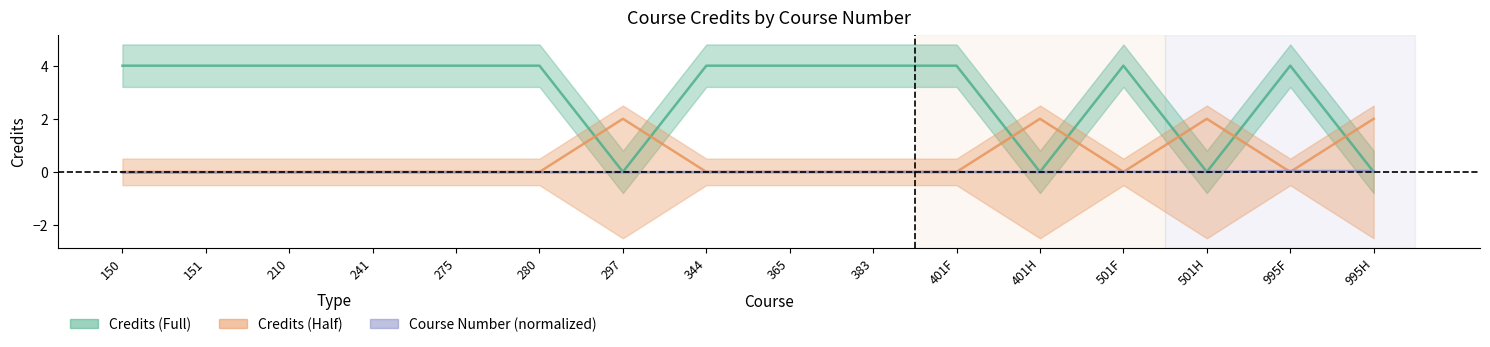

What is the total value across all series at 501F?

4.0